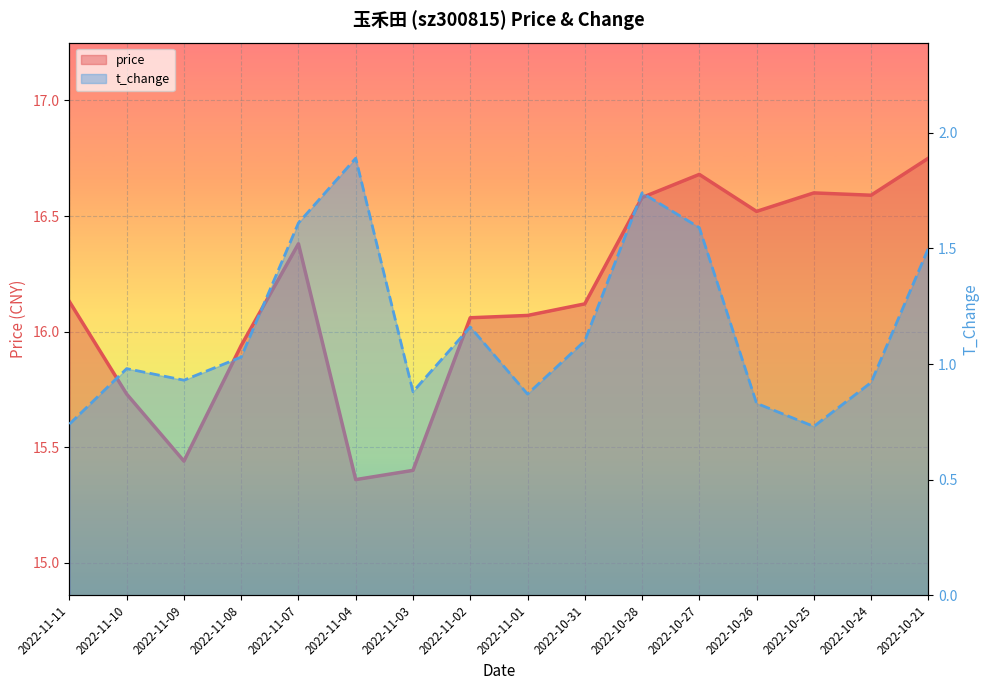

What is the value of the price point at the 1st from the left?

16.1